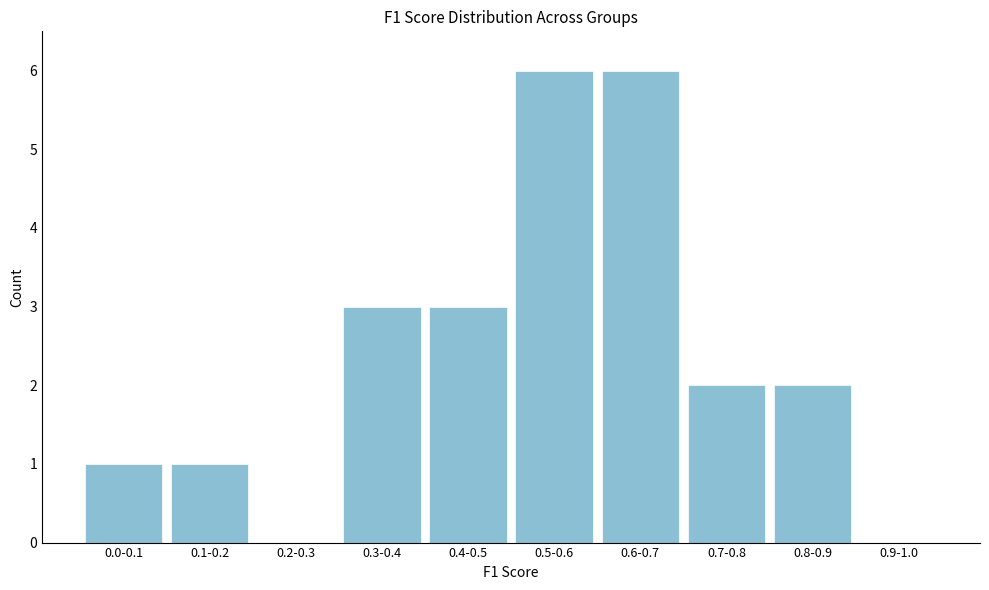

Reading right to left, extract all data points from this chart.

0.9-1.0=0	0.8-0.9=2	0.7-0.8=2	0.6-0.7=6	0.5-0.6=6	0.4-0.5=3	0.3-0.4=3	0.2-0.3=0	0.1-0.2=1	0.0-0.1=1